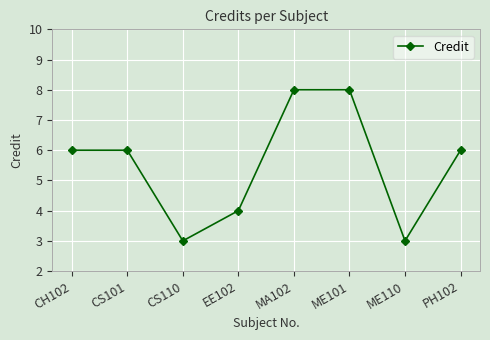

Reading left to right, list all the values displayed in this chart.

CH102=6	CS101=6	CS110=3	EE102=4	MA102=8	ME101=8	ME110=3	PH102=6